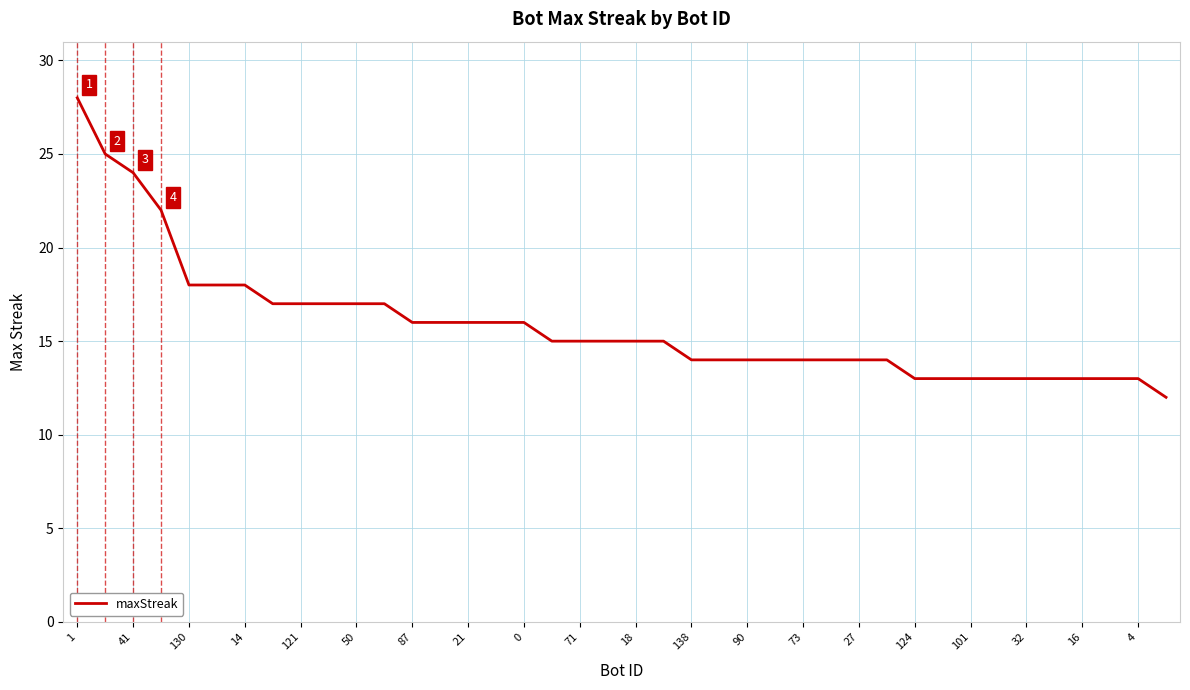

What is the greatest value displayed?

28